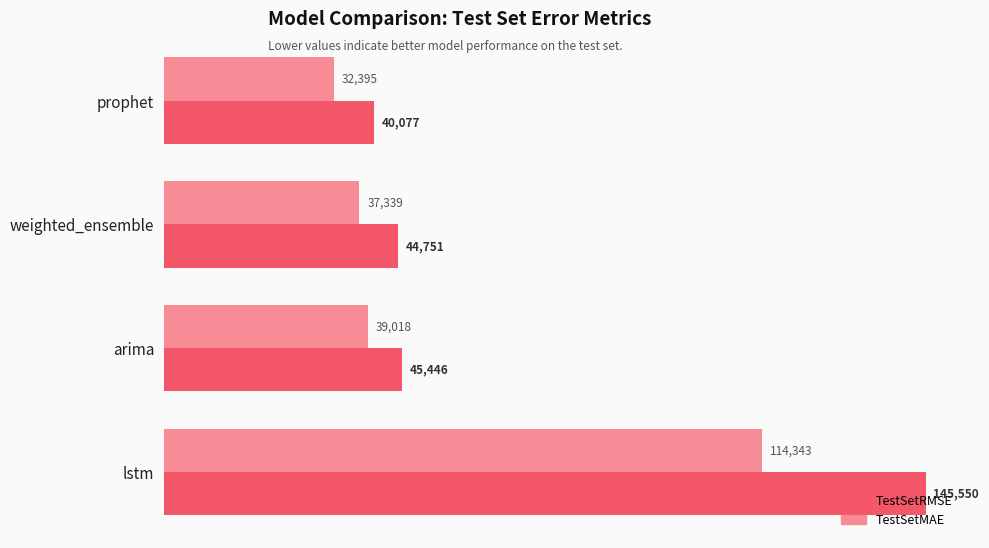

What is the spread (max minus min) of values at arima?

6428.0